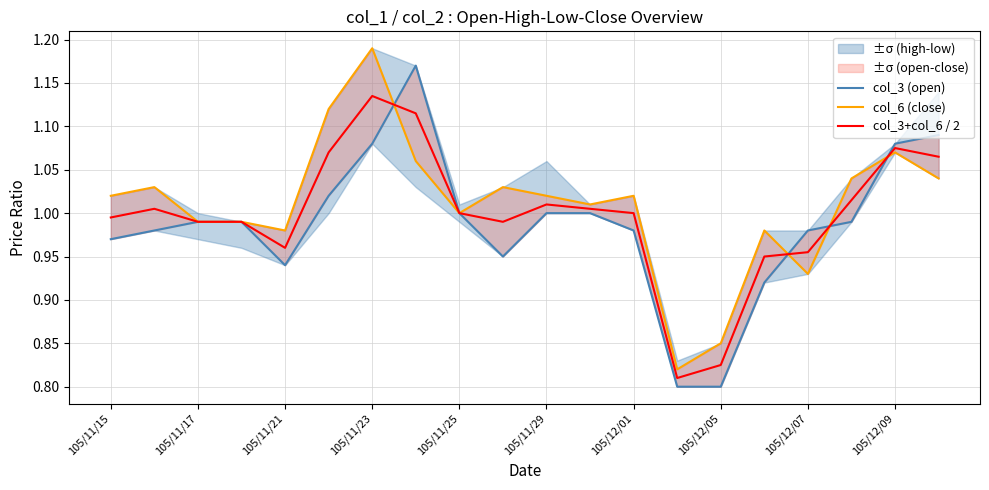

How many interior local valleys does the col_3+col_6 / 2 series have?

3